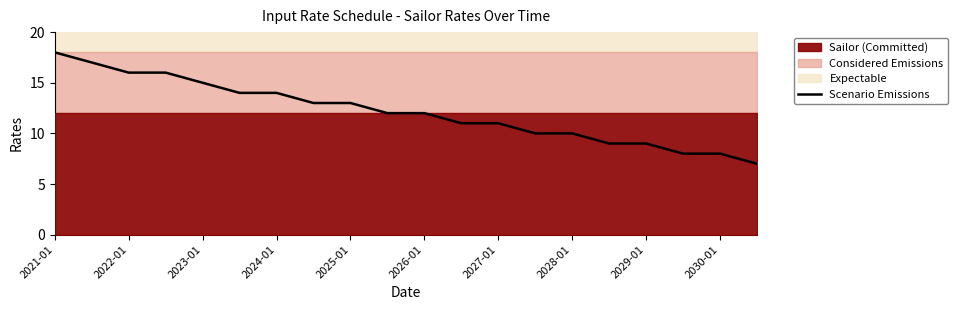

At which label does the data first exceed 12?

2021-01